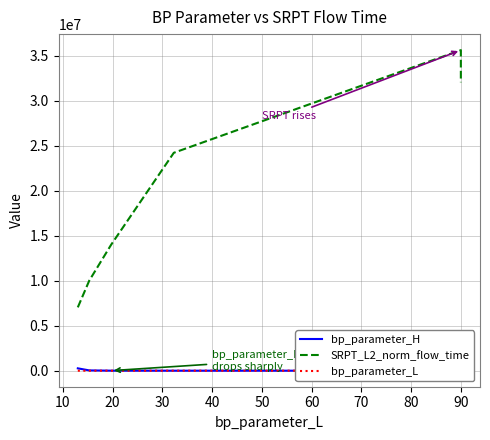

Which series has the widest spread of values?

SRPT_L2_norm_flow_time